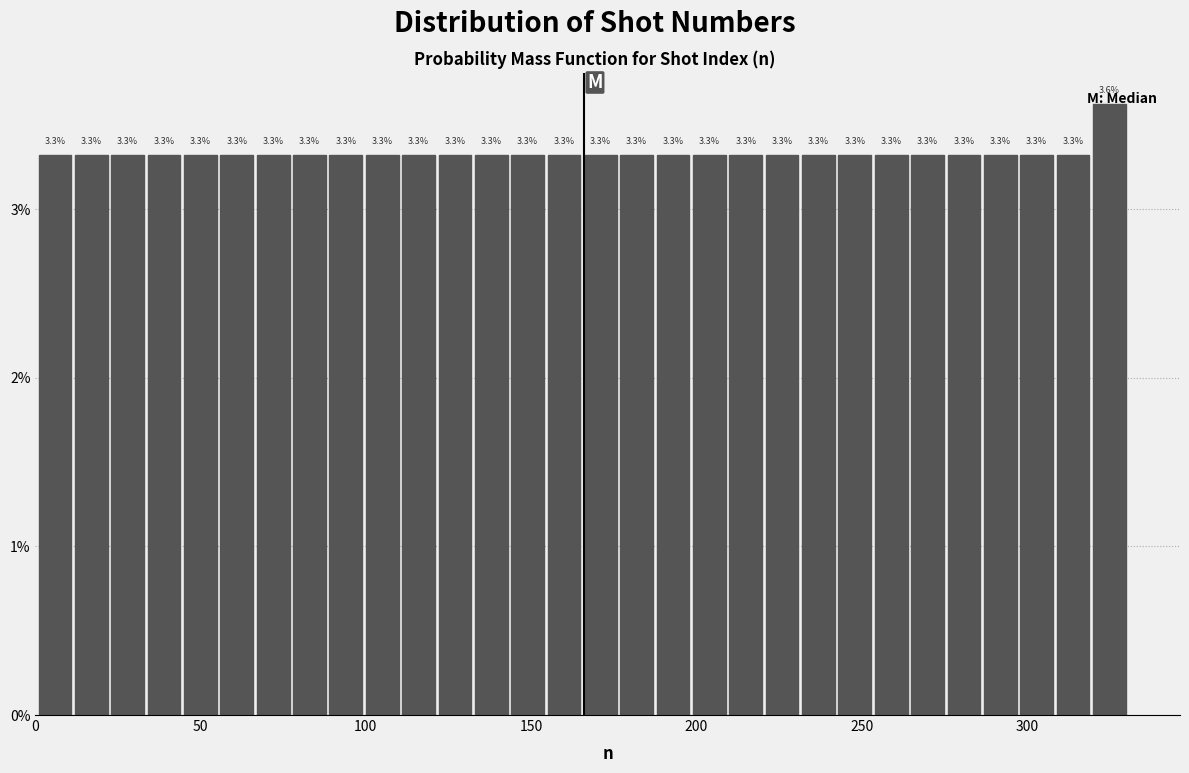

Around what value on the x-axis is the tallest bar? Give the approximate position of its centre, as read against the axis.

325